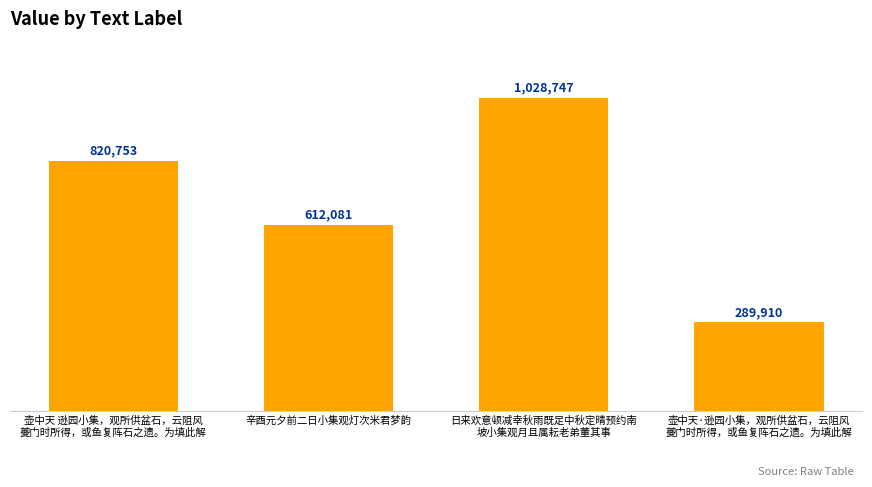

What is the label of the 4th bar from the left?

壶中天·逊园小集，观所供盆石，云阻风
夔门时所得，或鱼复阵石之遗。为填此解